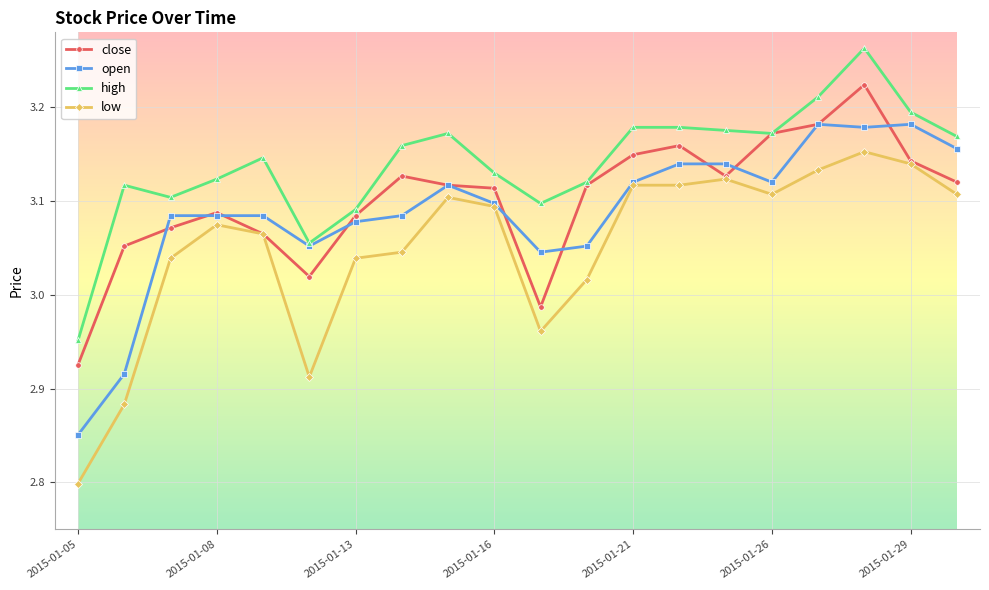

True or false: close has more than 1 points higher than both neighbors.

True